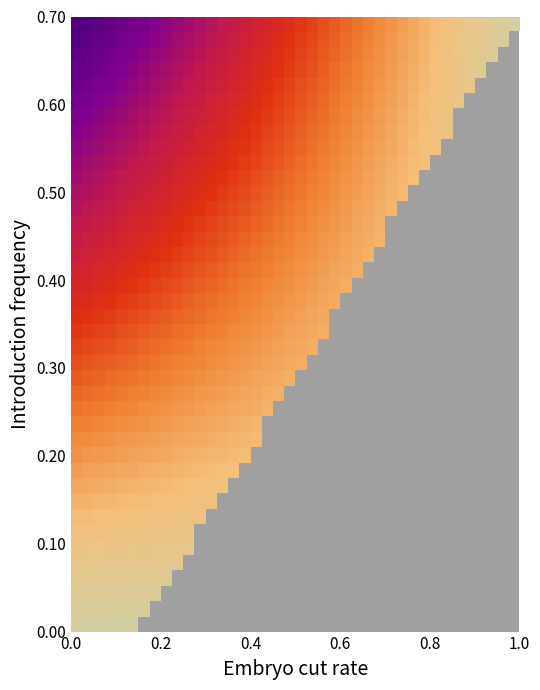

At how many categories does at least one series exceed 0?

39